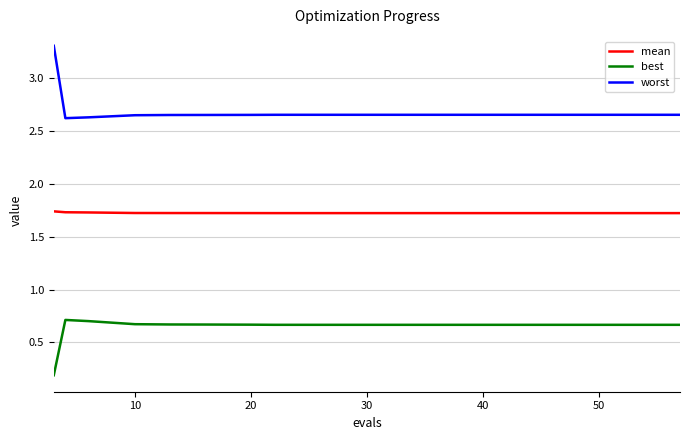

How many lines are shown in the chart?

3